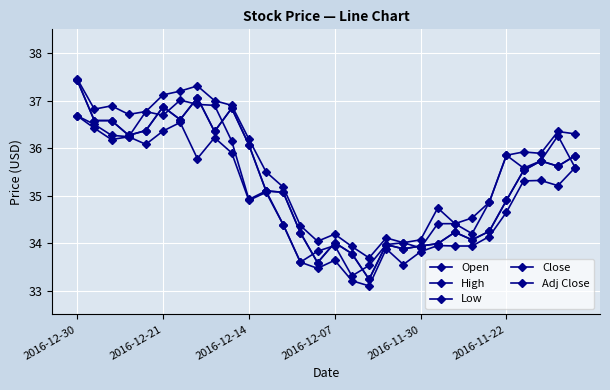

Does the chart have visible grid lines?

Yes